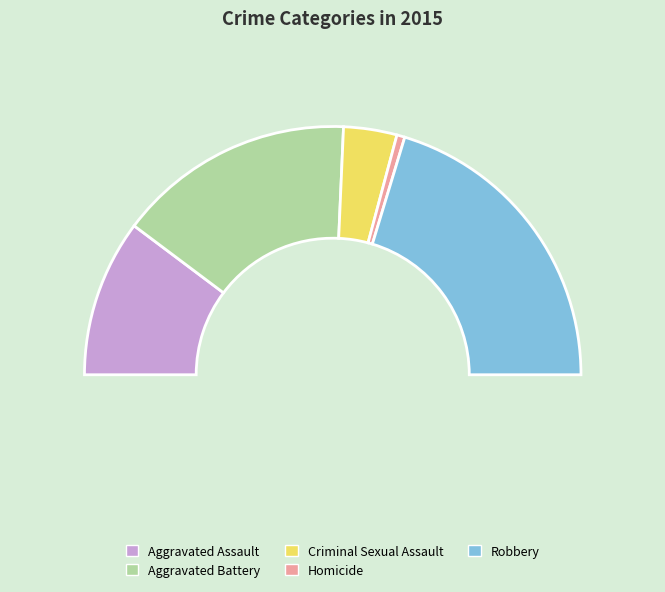

What percentage is the Robbery slice, to the nearest percent?

41%